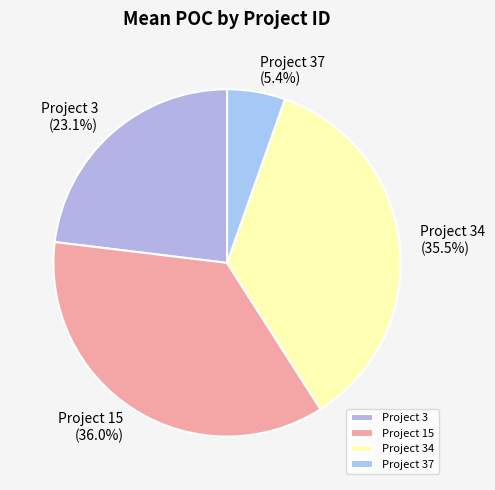

What is the smallest slice in the pie chart?

Project 37